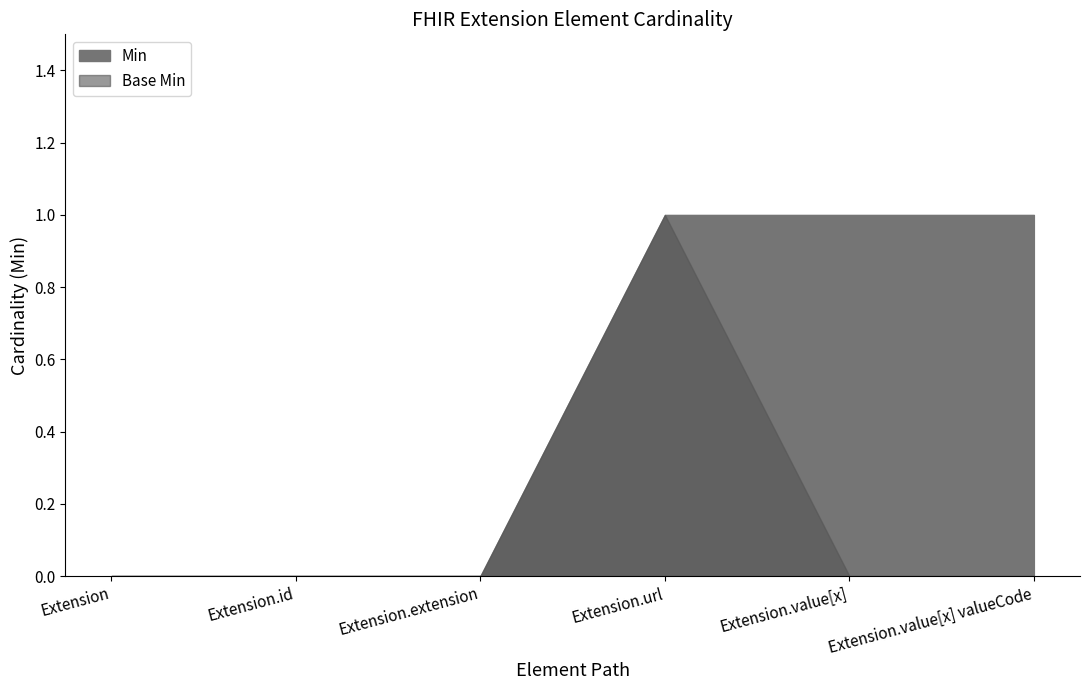

What is the total value across all series at Extension.url?

2